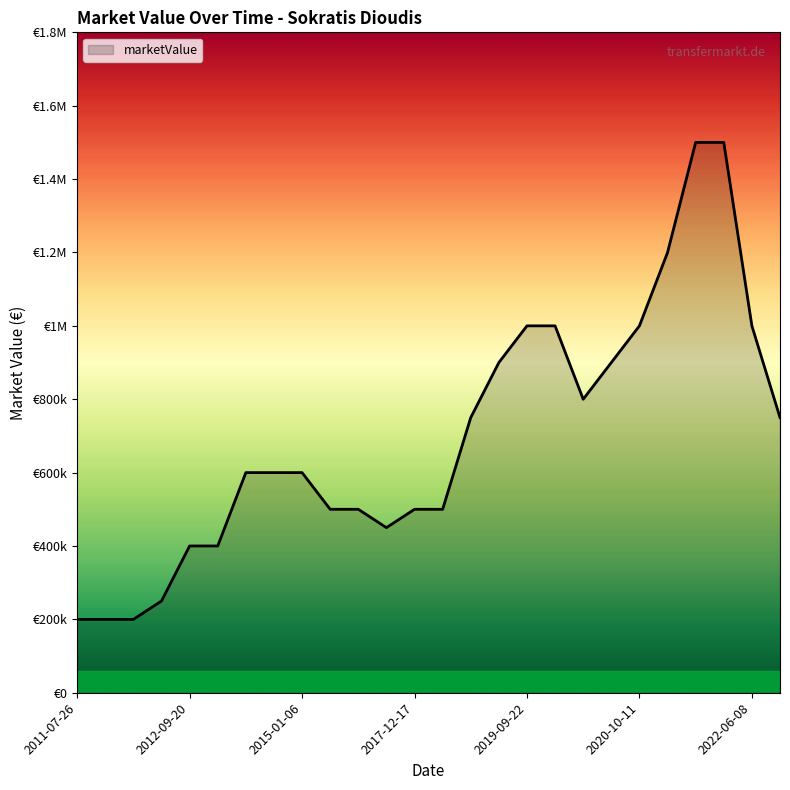

What is the label of the 11th point from the left?

2016-06-20